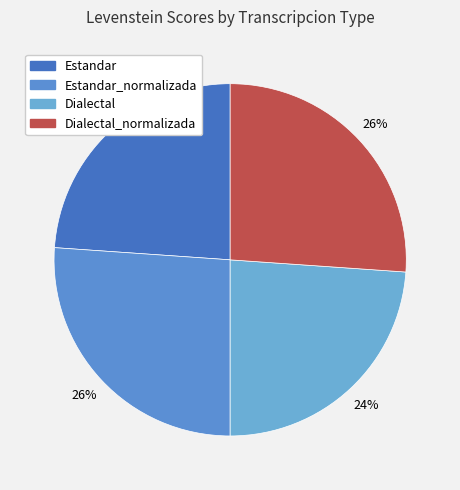

Does Dialectal represent more than half of the total?

No